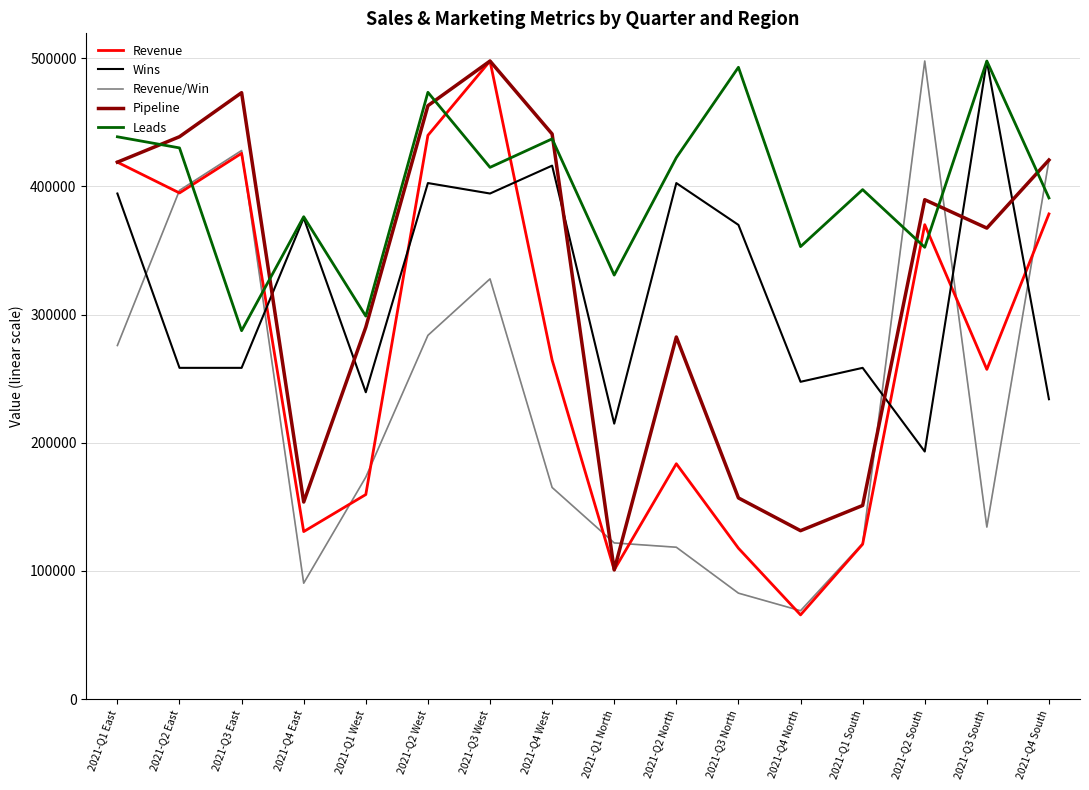

Which series changed the most between 2021-Q1 West and 2021-Q2 South?

Revenue/Win